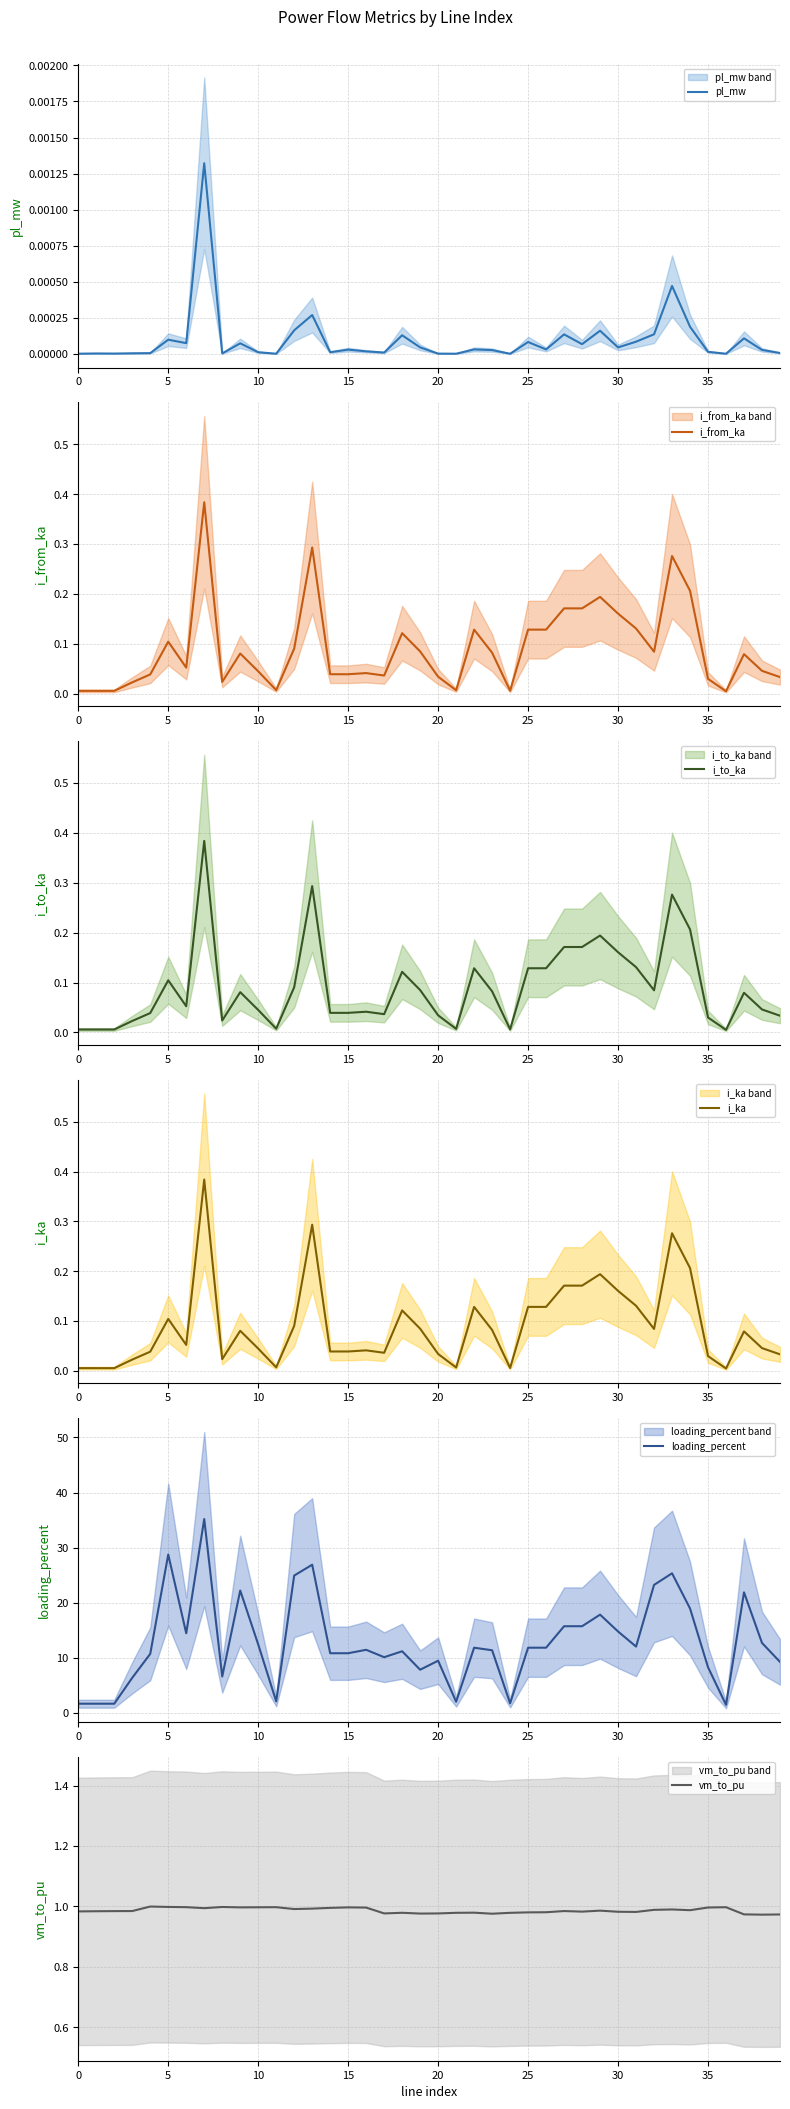

How many interior local peaks does the i_ka series have?

11